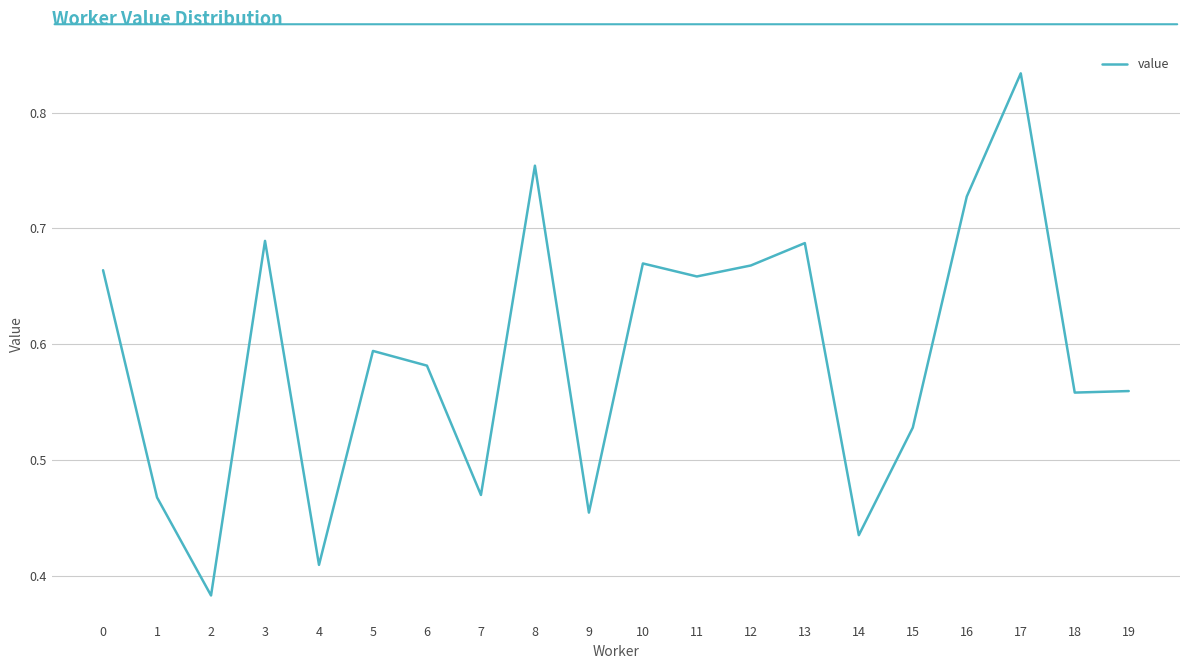

What is the sum of all values?

11.8